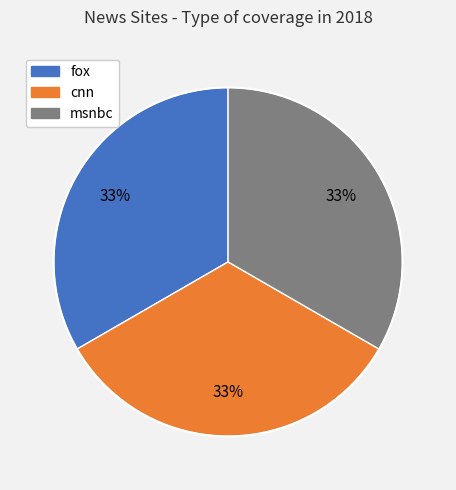

Is it true that msnbc is 21% of the pie?

False